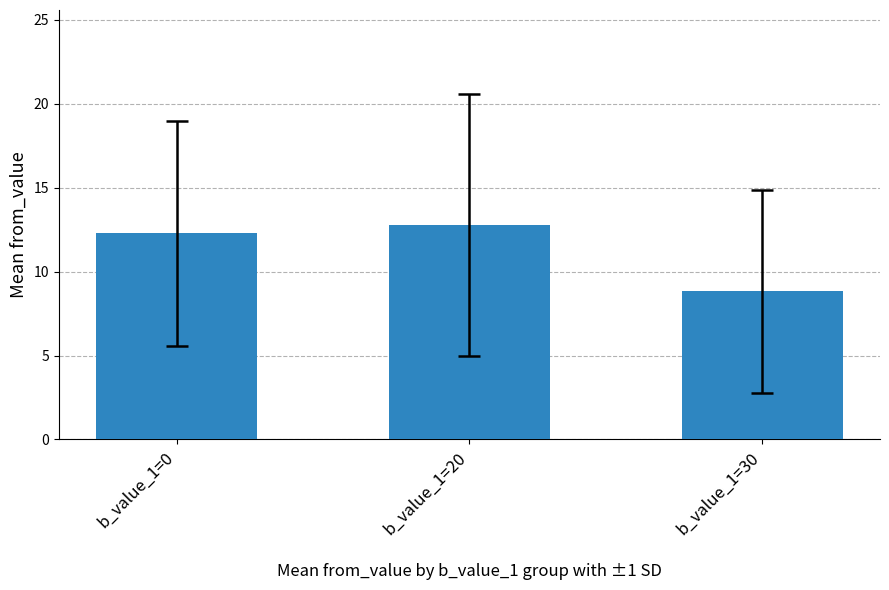

Approximately how many times larger is the value at b_value_1=0 compared to b_value_1=20?

1.0